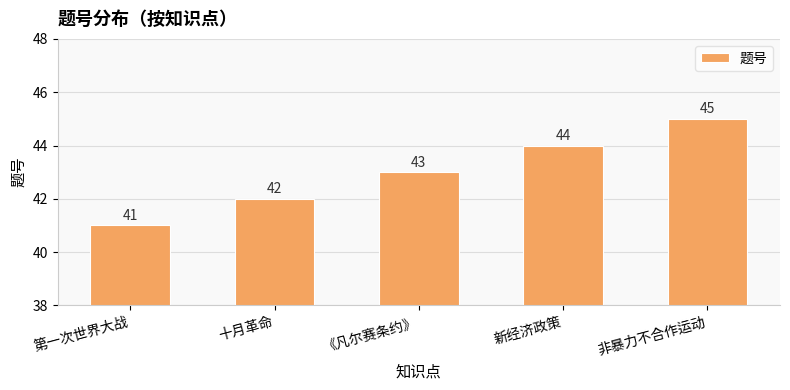

How many data points does each series have?

5